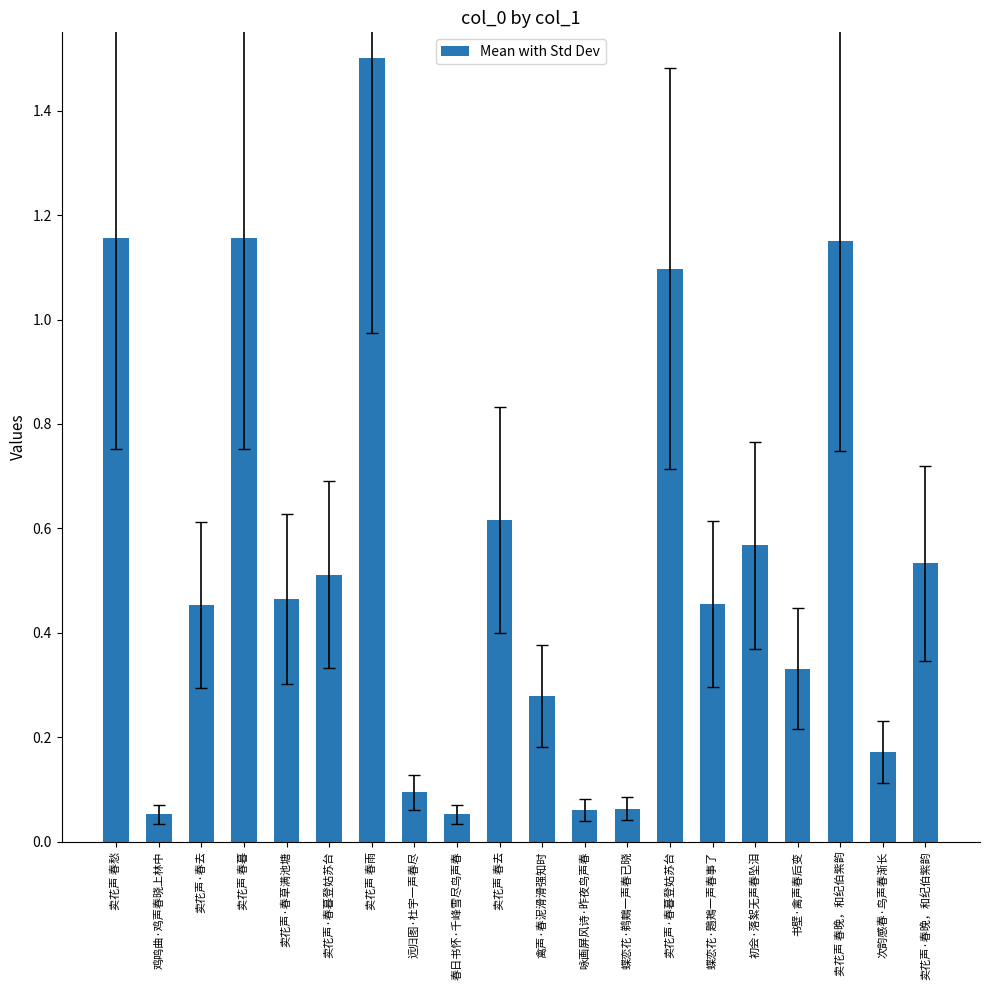

How many bars are there in total?

20